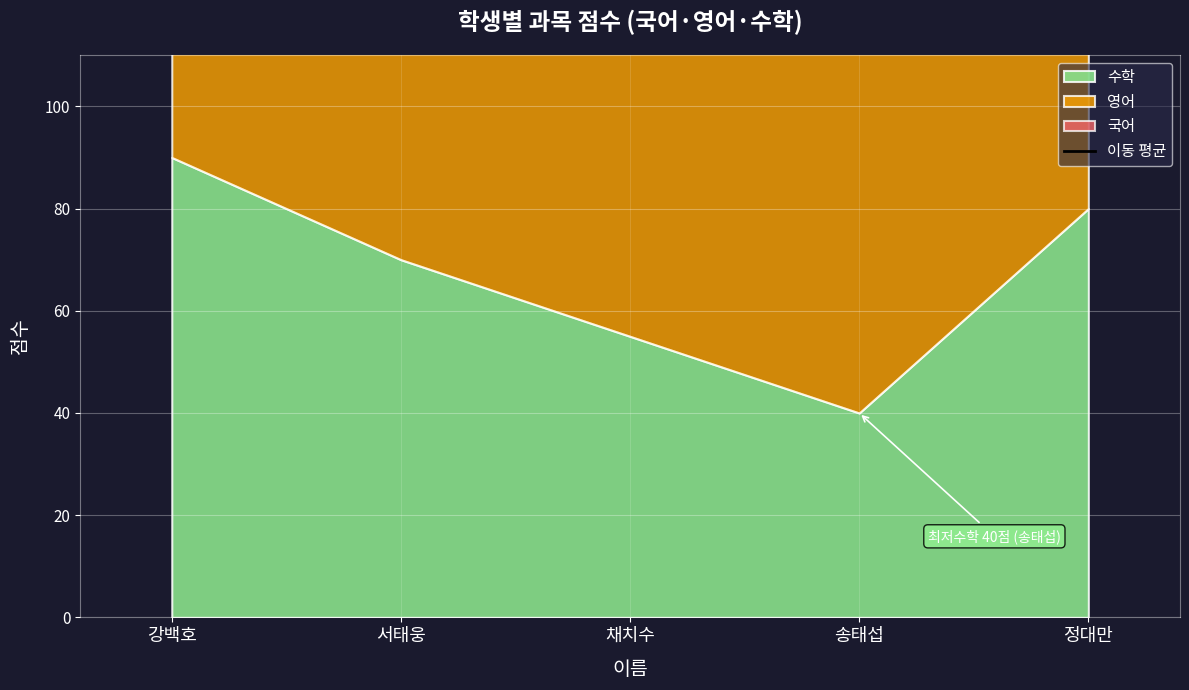

What is the difference between the maximum and minimum values?

76.7